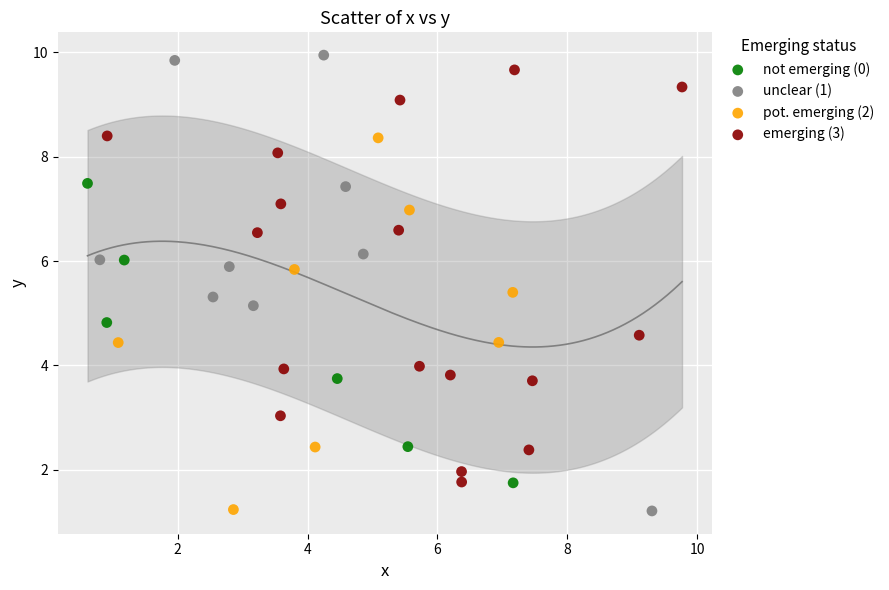

Which series contains the highest Y value?

unclear (1)